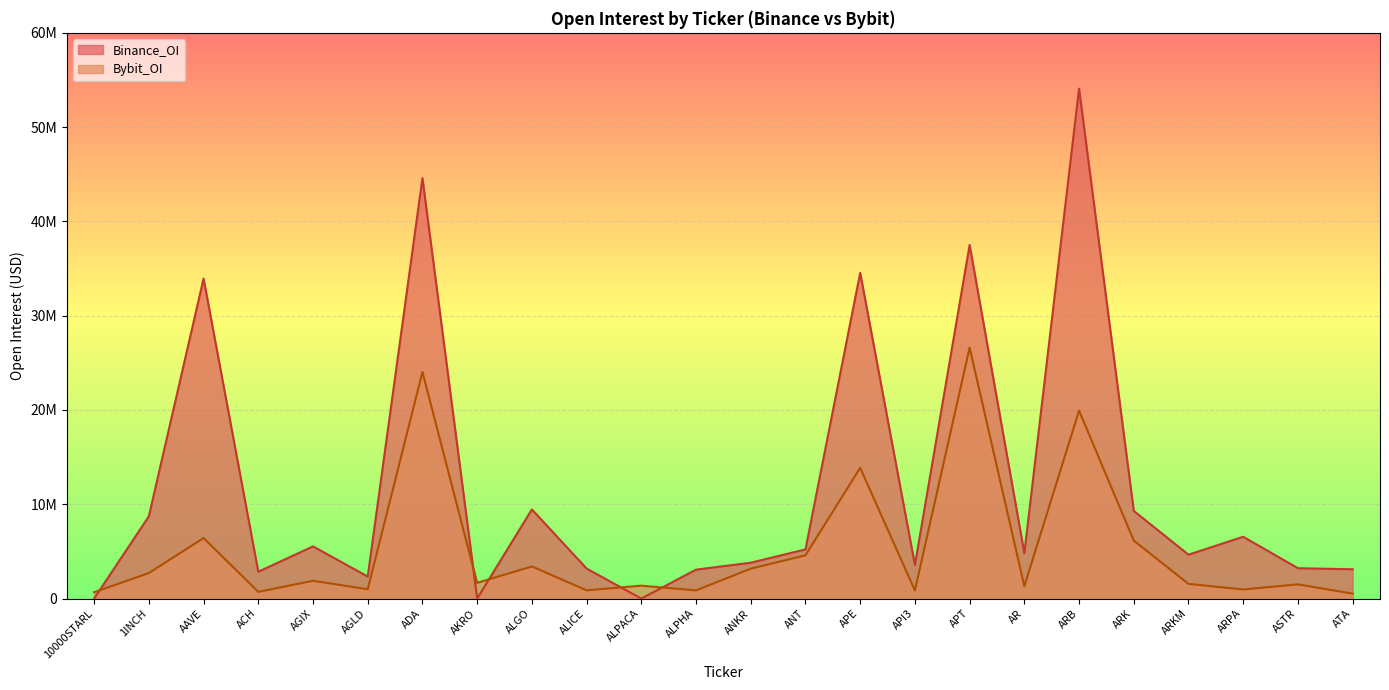

Where is Bybit_OI nearest to the value 13571388?

APE